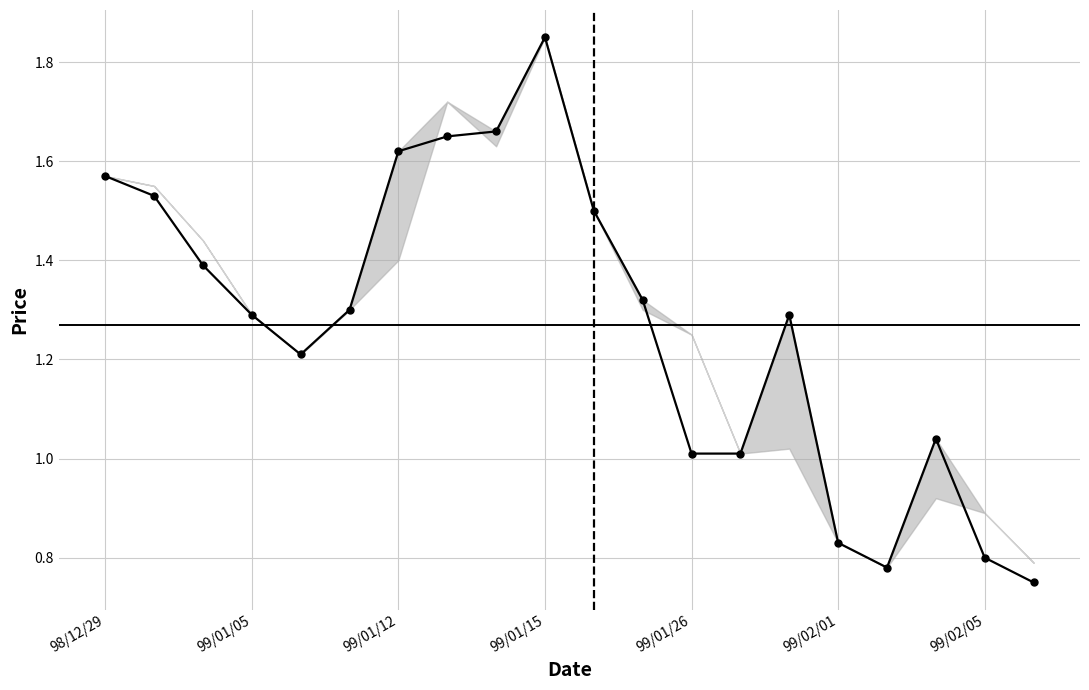

True or false: there are more than 0 points higher than both neighbors.

True